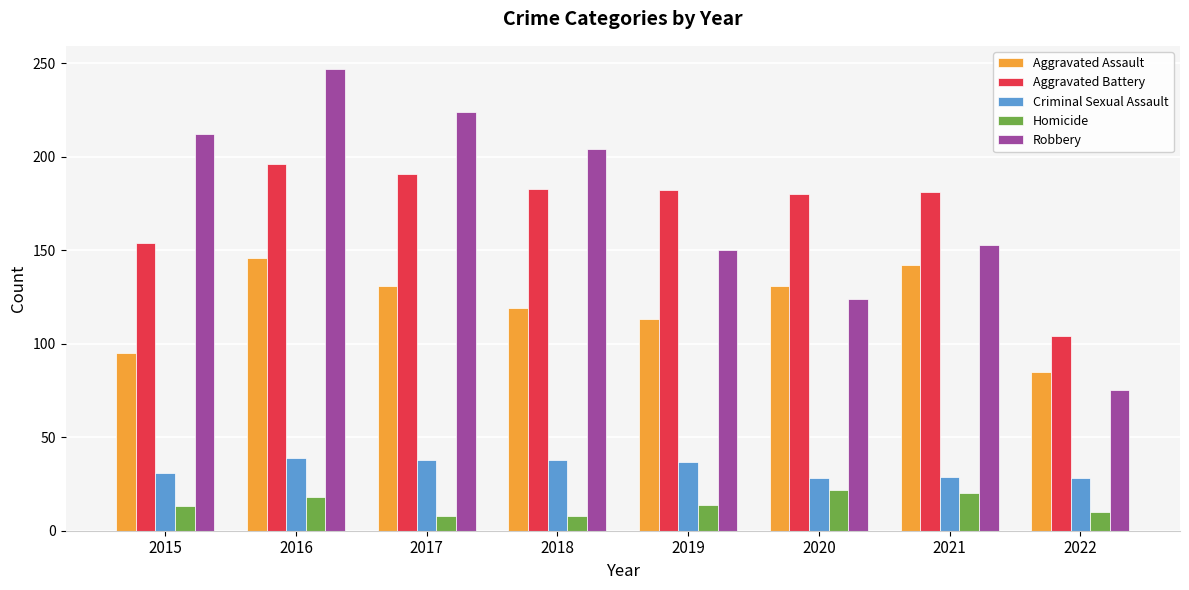

Which series has the largest total across all categories?

Robbery